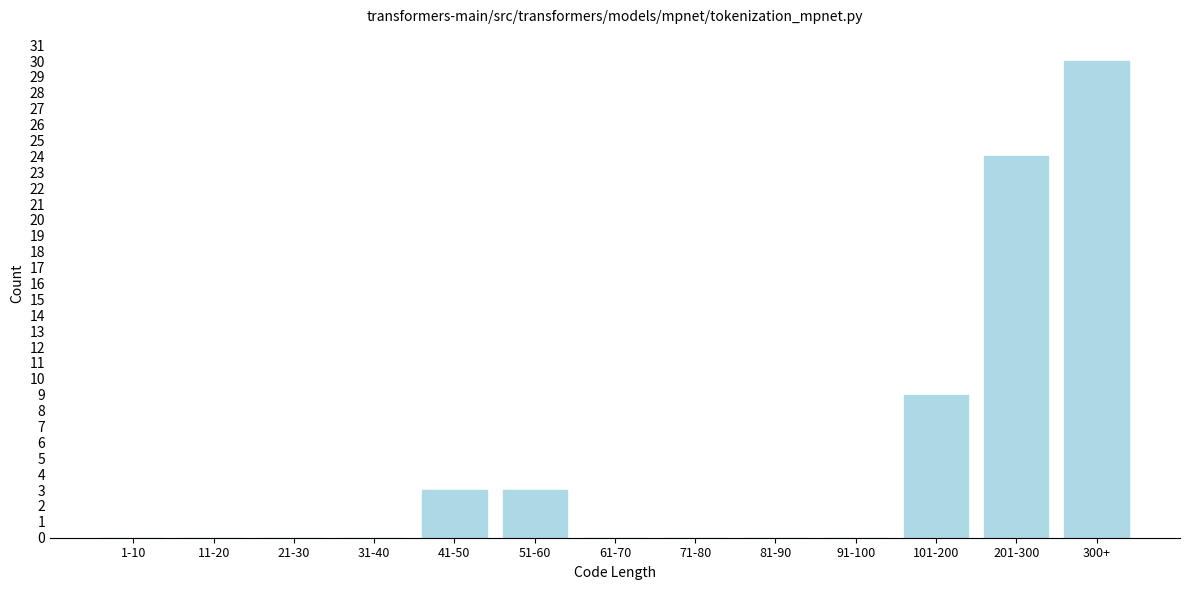

Reading right to left, transcribe all the data shown in this chart.

300+=30	201-300=24	101-200=9	91-100=0	81-90=0	71-80=0	61-70=0	51-60=3	41-50=3	31-40=0	21-30=0	11-20=0	1-10=0